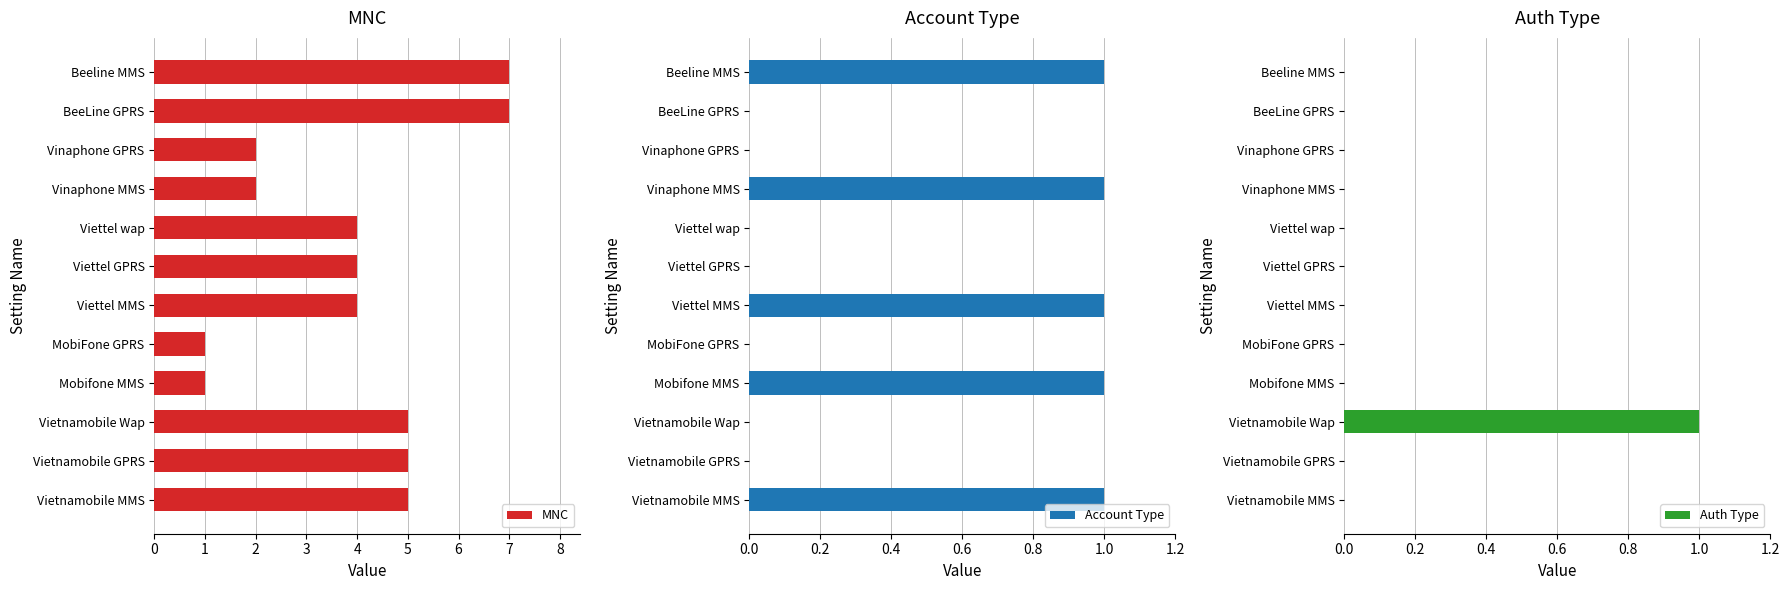

Rank the series by their maximum value, from lowest to highest.

Account Type, Auth Type, MNC